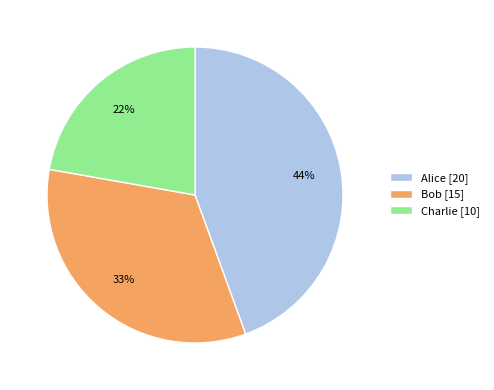

What is the ratio of the value at Bob to the value at Charlie?

1.5